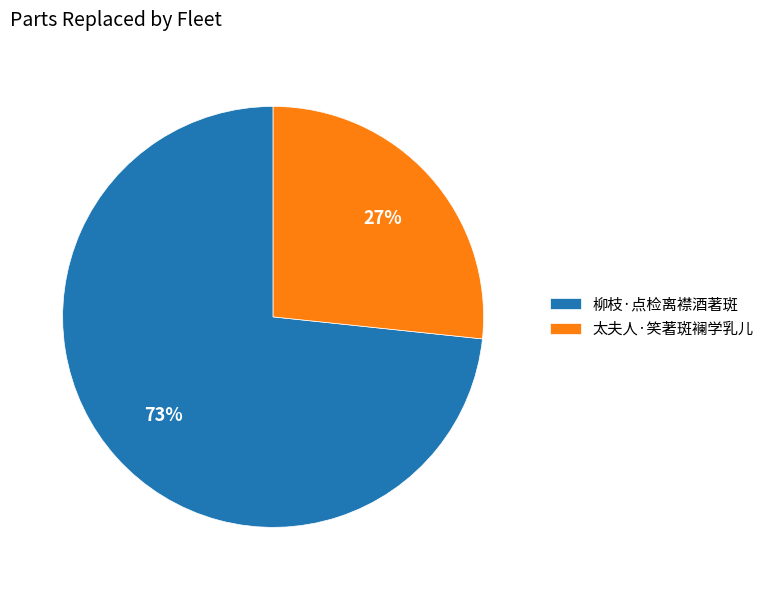

Which category has the smallest portion of the pie?

太夫人·笑著斑襕学乳儿